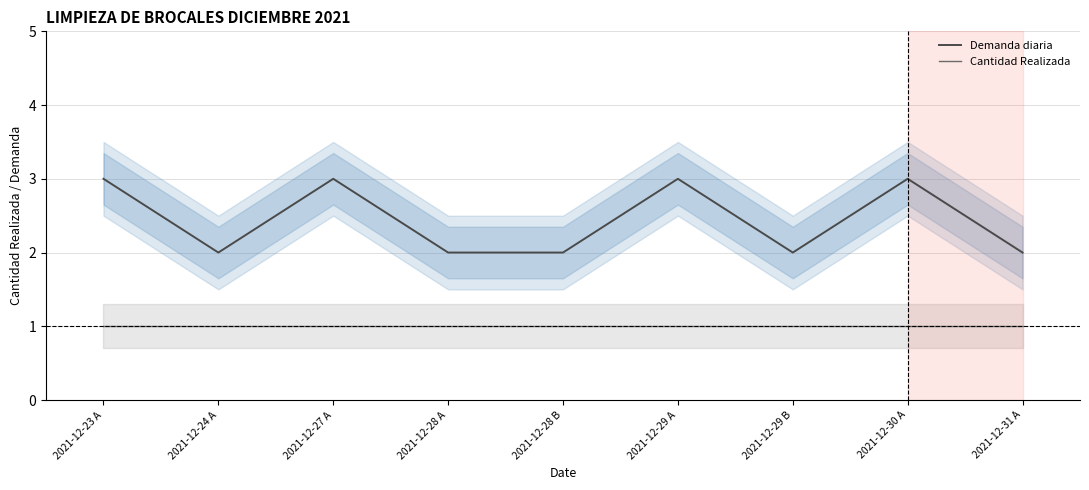

The Demanda diaria series shows 0 at 2021-12-31 A. True or false?

False